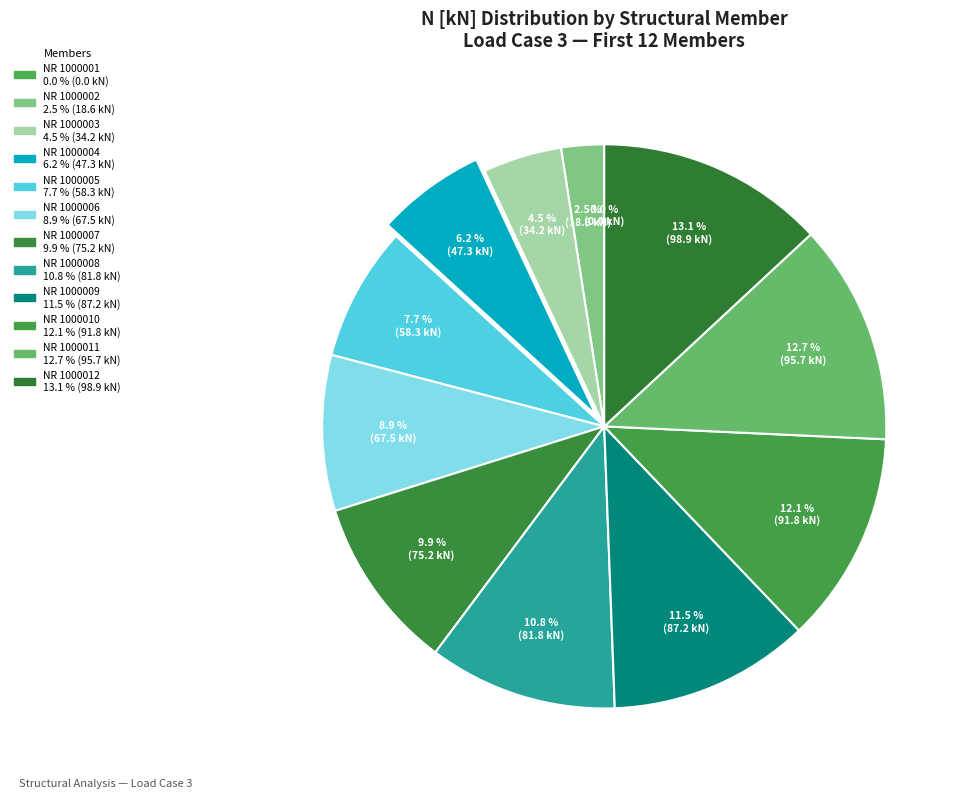

Approximately how many times larger is the value at NR 1000010 compared to NR 1000011?

1.0